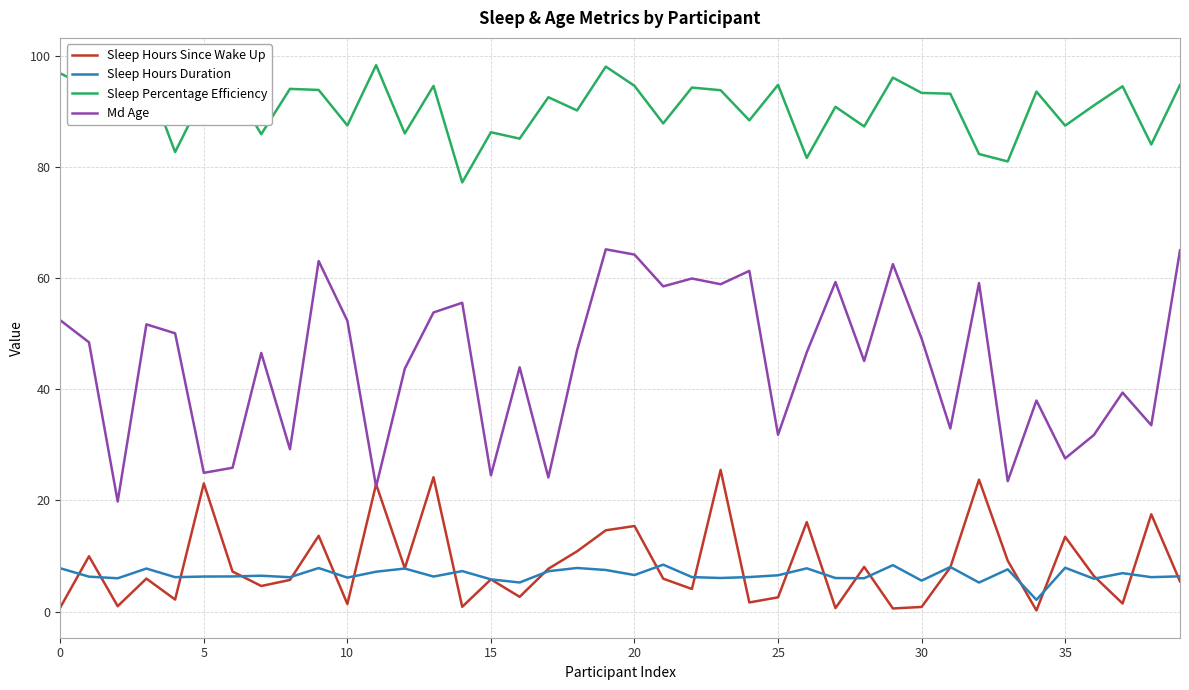

What is the difference between the maximum and second lowest values in the Md Age series?

42.7